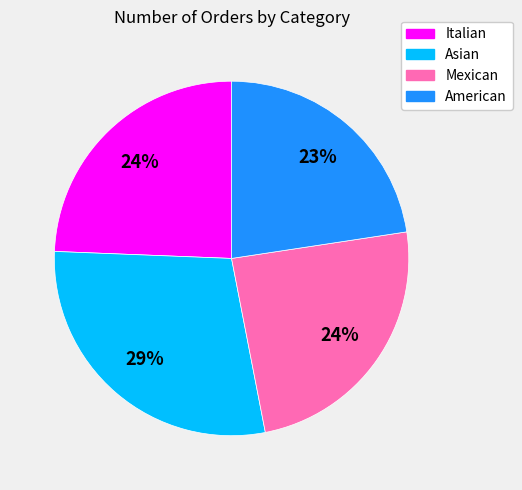

True or false: Asian accounts for 17% of the total.

False